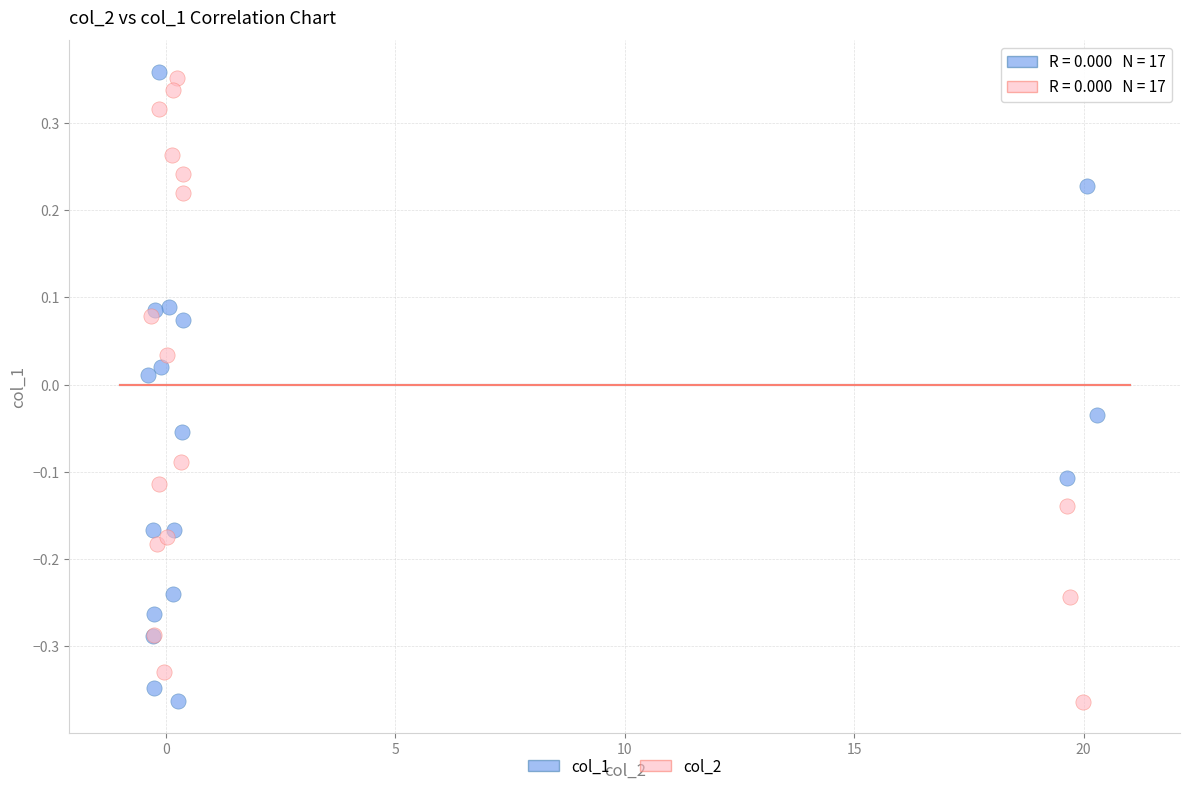

What are all the series names shown in the legend?

col_1, col_2